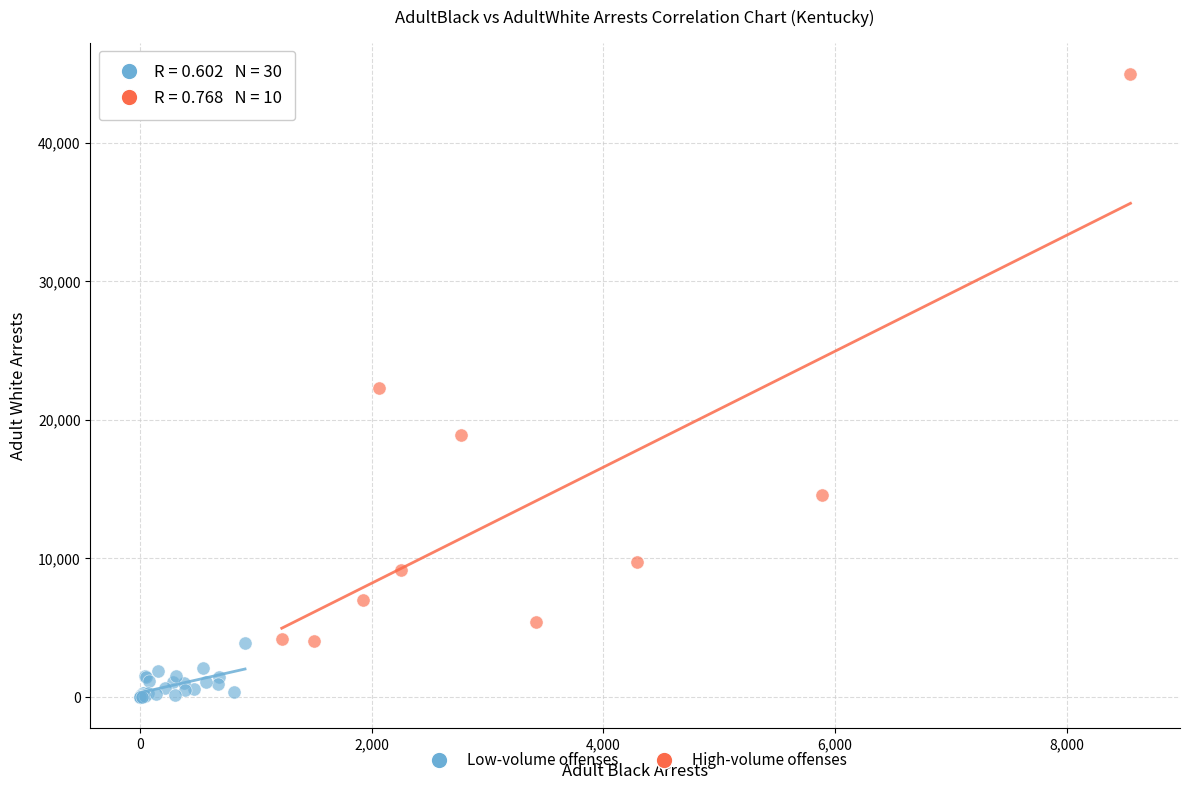

Which series reaches the maximum Y coordinate?

High-volume offenses